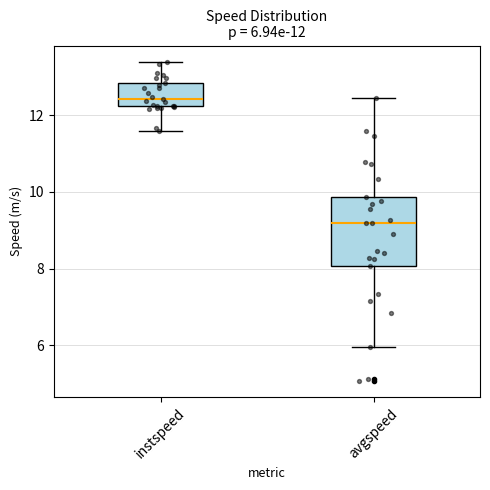

Which box is the tallest, from its lower edge to its upper edge?

avgspeed